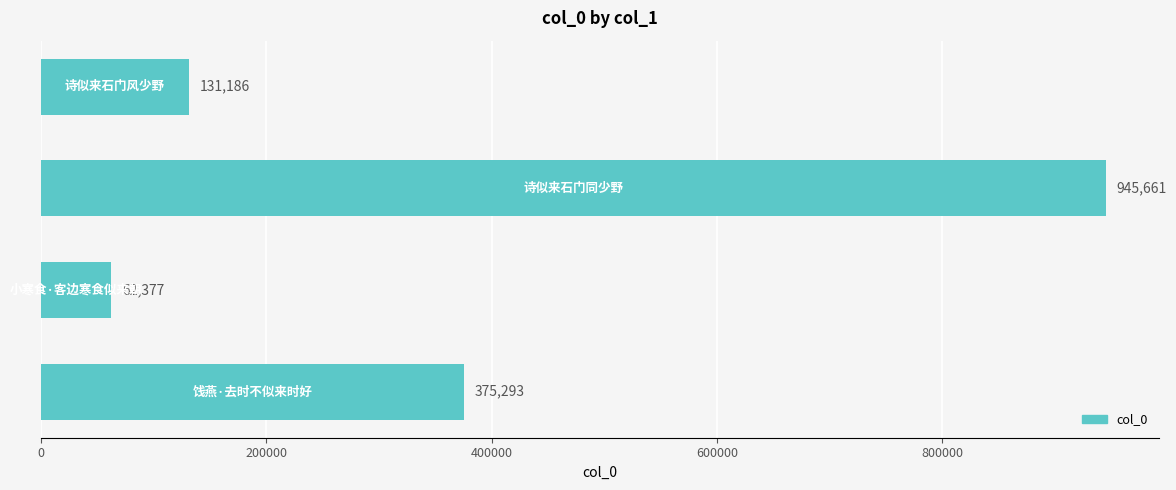

What is the sum of all values?

1514517